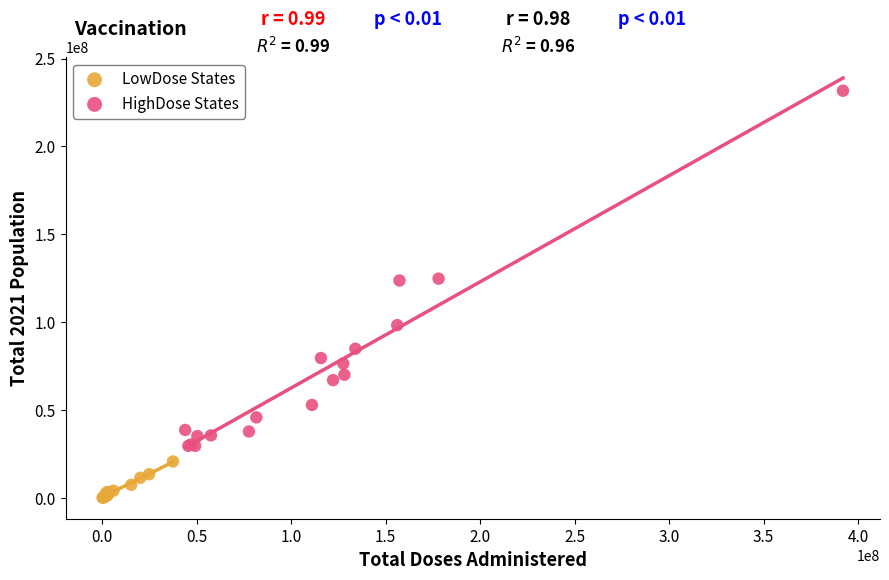

What are all the series names shown in the legend?

LowDose States, HighDose States